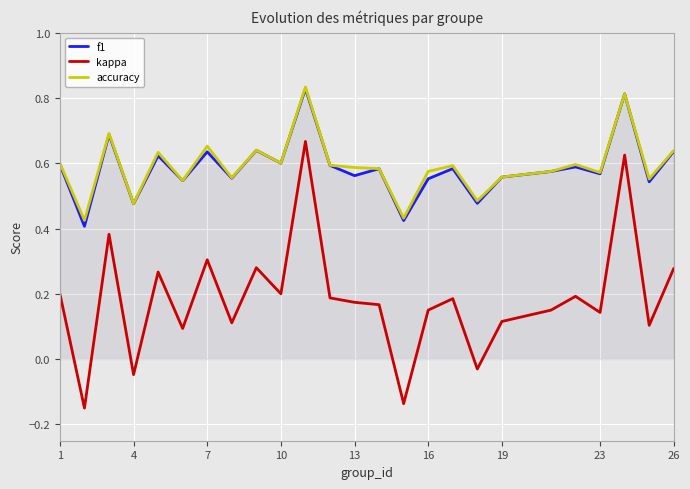

How many negative values does the kappa series have?

4